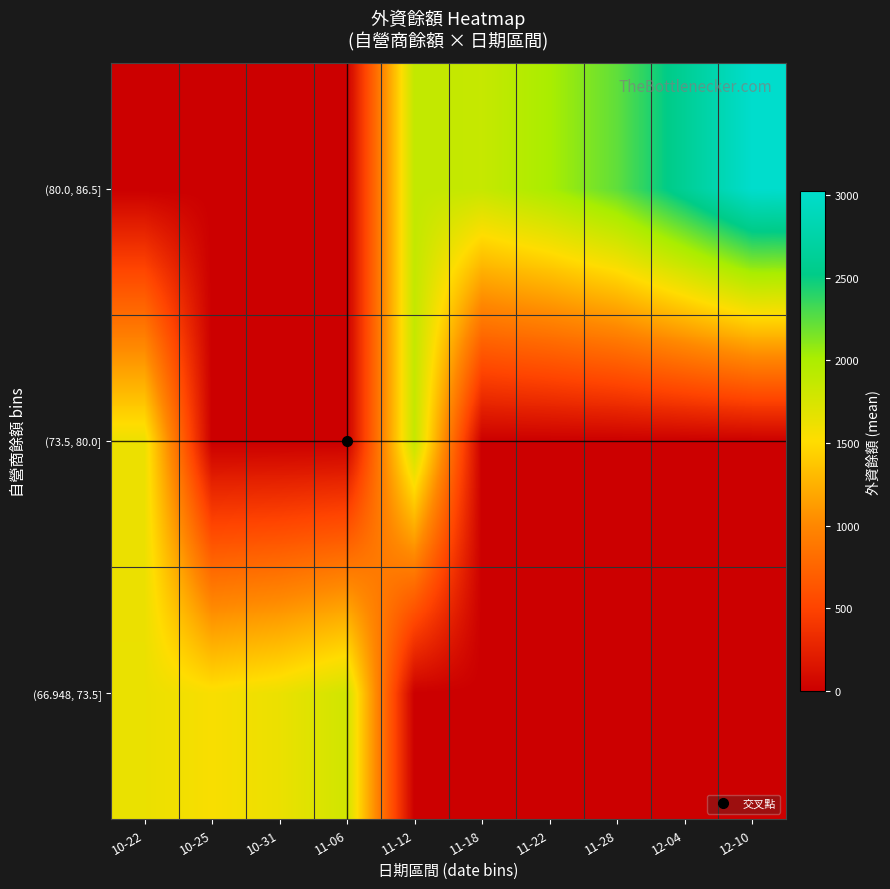

What is the greatest value displayed?

3023.5